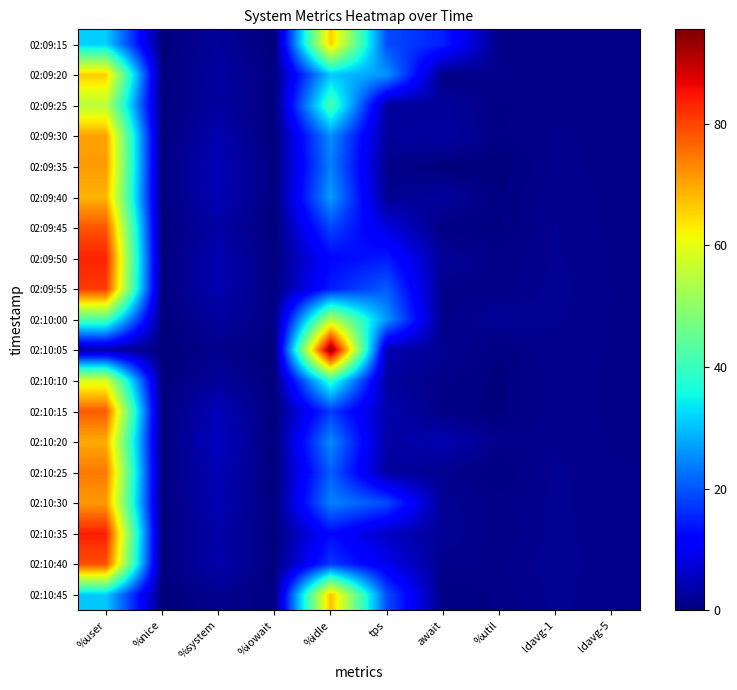

Reading right to left, what are all the values shown in this chart?

02:09:15: ldavg-5=0.9	ldavg-1=0.8	%util=0.9	await=14.9	tps=19.0	%idle=66.1	%iowait=0.0	%system=2.3	%nice=0.0	%user=31.6
02:09:20: ldavg-5=0.9	ldavg-1=0.9	%util=1.3	await=0.6	tps=26.0	%idle=30.7	%iowait=0.4	%system=3.0	%nice=0.0	%user=65.9
02:09:25: ldavg-5=0.9	ldavg-1=1.0	%util=0.6	await=2.5	tps=2.6	%idle=42.0	%iowait=0.2	%system=2.7	%nice=0.0	%user=55.1
02:09:30: ldavg-5=1.0	ldavg-1=1.2	%util=0.7	await=3.0	tps=2.4	%idle=25.4	%iowait=0.0	%system=4.1	%nice=0.0	%user=70.5
02:09:35: ldavg-5=1.0	ldavg-1=1.3	%util=0.0	await=0.0	tps=1.2	%idle=24.0	%iowait=0.0	%system=4.8	%nice=0.0	%user=71.1
02:09:40: ldavg-5=1.0	ldavg-1=1.4	%util=0.4	await=2.5	tps=1.6	%idle=26.7	%iowait=0.0	%system=4.7	%nice=0.0	%user=68.6
02:09:45: ldavg-5=1.1	ldavg-1=1.5	%util=0.3	await=0.4	tps=8.0	%idle=18.5	%iowait=0.0	%system=3.2	%nice=0.0	%user=78.2
02:09:50: ldavg-5=1.1	ldavg-1=1.6	%util=0.9	await=2.3	tps=14.4	%idle=12.2	%iowait=0.2	%system=4.3	%nice=0.0	%user=83.2
02:09:55: ldavg-5=1.1	ldavg-1=1.7	%util=0.9	await=1.1	tps=20.6	%idle=14.5	%iowait=0.3	%system=4.2	%nice=0.0	%user=81.0
02:10:00: ldavg-5=1.1	ldavg-1=1.5	%util=2.1	await=0.8	tps=26.0	%idle=54.5	%iowait=0.8	%system=2.4	%nice=0.0	%user=42.2
02:10:05: ldavg-5=1.1	ldavg-1=1.4	%util=0.4	await=1.7	tps=4.2	%idle=95.5	%iowait=0.1	%system=1.1	%nice=0.0	%user=3.3
02:10:10: ldavg-5=1.1	ldavg-1=1.3	%util=0.2	await=0.9	tps=2.6	%idle=39.1	%iowait=0.1	%system=2.4	%nice=0.0	%user=58.4
02:10:15: ldavg-5=1.1	ldavg-1=1.4	%util=0.2	await=0.6	tps=4.2	%idle=17.4	%iowait=0.0	%system=4.9	%nice=0.0	%user=77.6
02:10:20: ldavg-5=1.1	ldavg-1=1.4	%util=1.1	await=4.3	tps=3.0	%idle=25.0	%iowait=0.0	%system=5.6	%nice=0.0	%user=69.5
02:10:25: ldavg-5=1.1	ldavg-1=1.6	%util=0.3	await=1.4	tps=2.8	%idle=20.8	%iowait=0.0	%system=4.6	%nice=0.0	%user=74.5
02:10:30: ldavg-5=1.1	ldavg-1=1.6	%util=1.0	await=1.7	tps=19.0	%idle=24.3	%iowait=0.1	%system=4.4	%nice=0.0	%user=71.2
02:10:35: ldavg-5=1.2	ldavg-1=1.7	%util=0.8	await=1.9	tps=5.8	%idle=12.6	%iowait=0.2	%system=3.5	%nice=0.0	%user=83.7
02:10:40: ldavg-5=1.2	ldavg-1=1.8	%util=1.0	await=1.2	tps=9.2	%idle=17.2	%iowait=0.2	%system=3.8	%nice=0.0	%user=78.8
02:10:45: ldavg-5=1.2	ldavg-1=1.6	%util=0.8	await=0.4	tps=19.0	%idle=67.4	%iowait=0.4	%system=1.3	%nice=0.0	%user=30.9